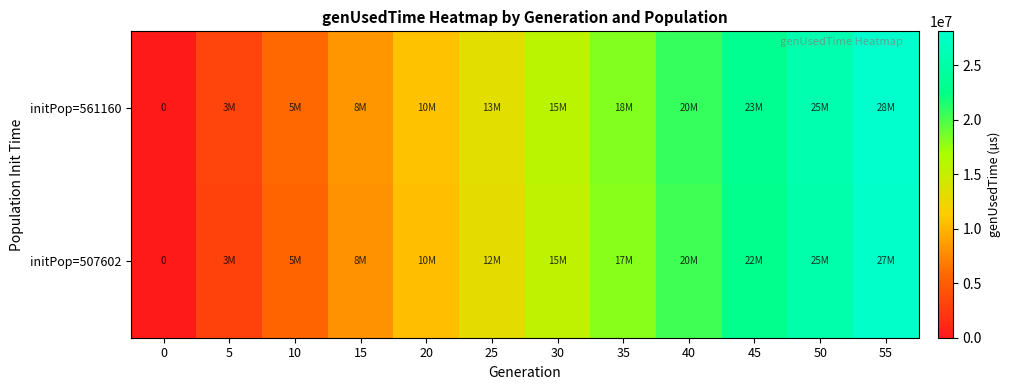

What is the maximum value for initPop=561160?

28088651